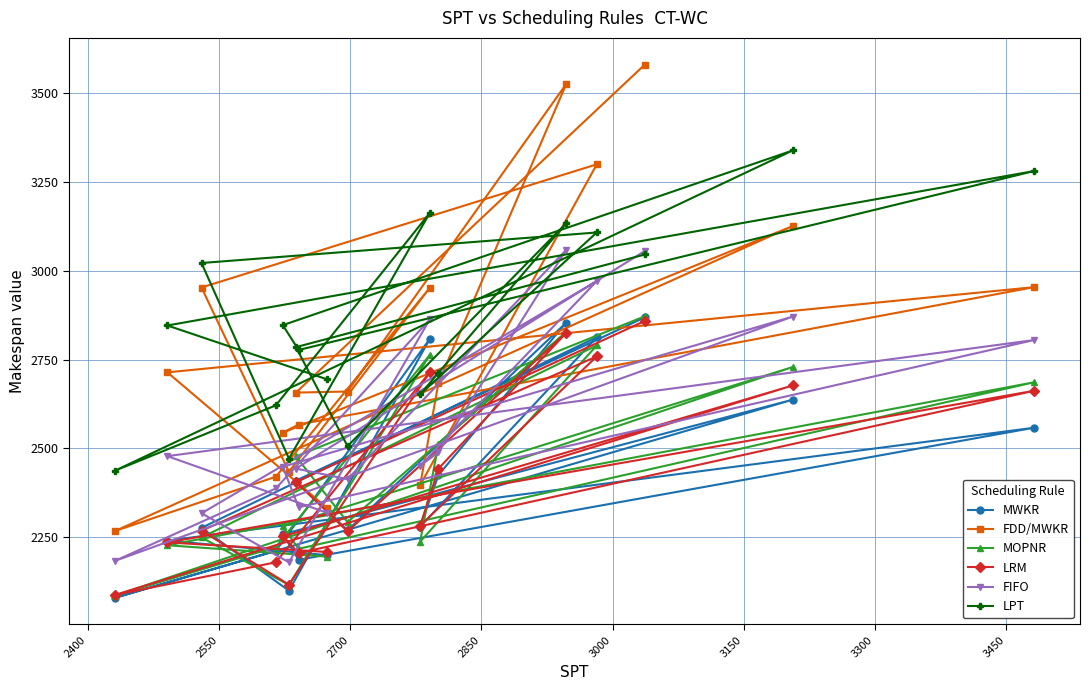

What is the value of the MOPNR point at the 11th from the left?

2237